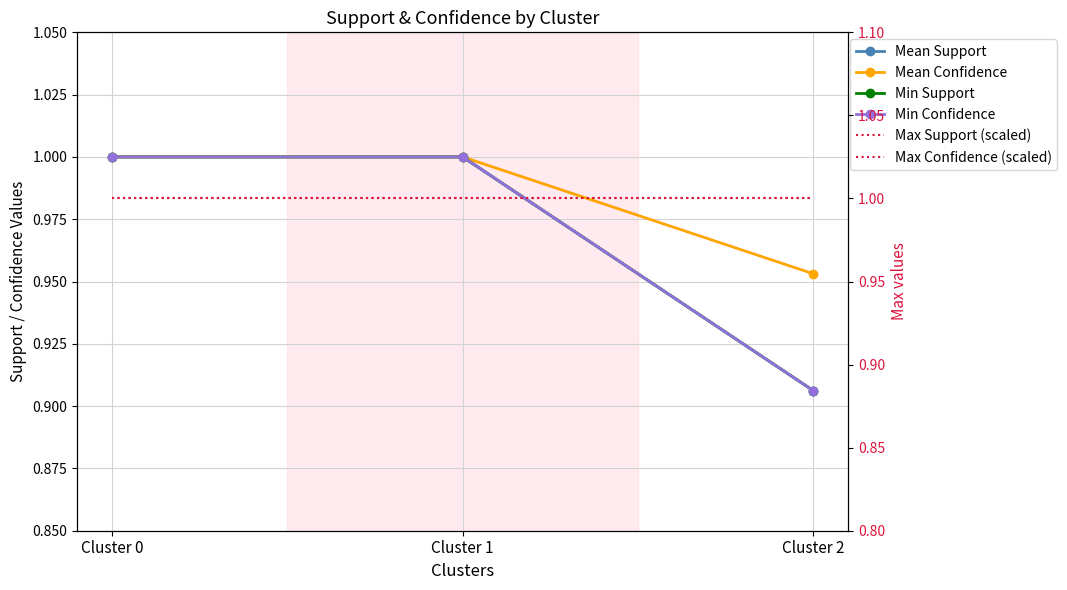

How many values in the Min Support series are below 1?

1